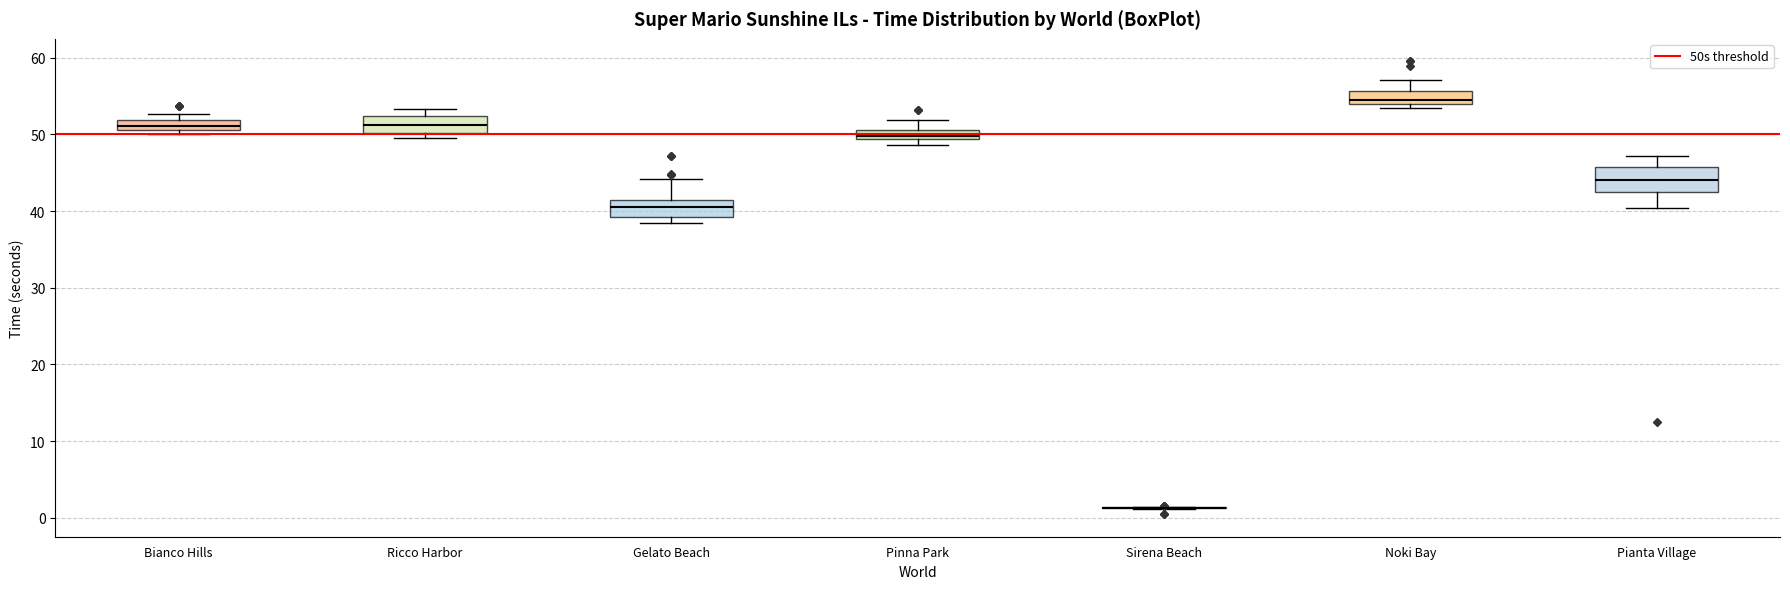

Which box is the tallest, from its lower edge to its upper edge?

Pianta Village